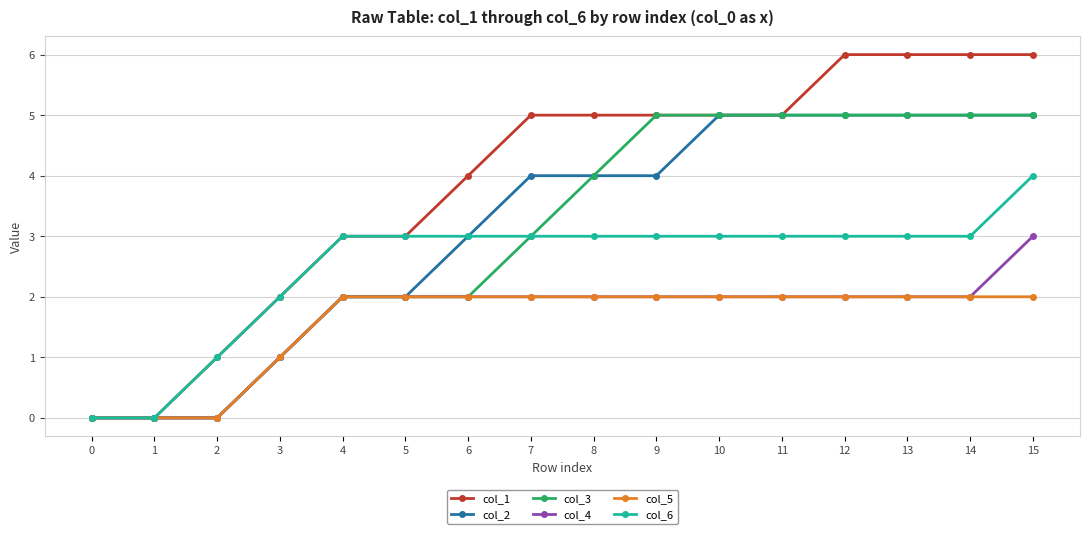

Is the value of col_3 at 11 greater than the value of col_5 at 10?

Yes